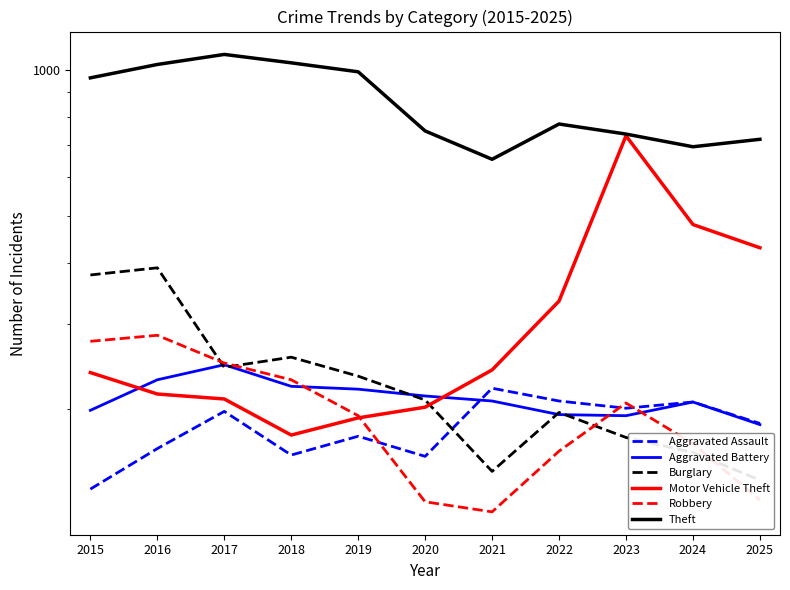

What is the highest value of the Theft series?

1075